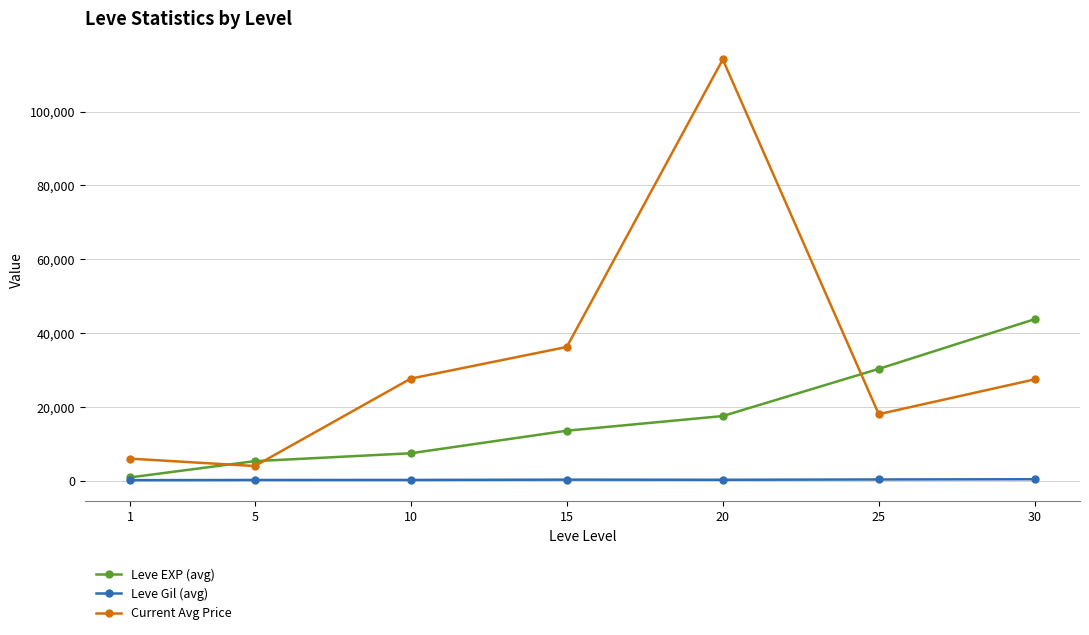

Does the chart display data point markers on the line(s)?

Yes